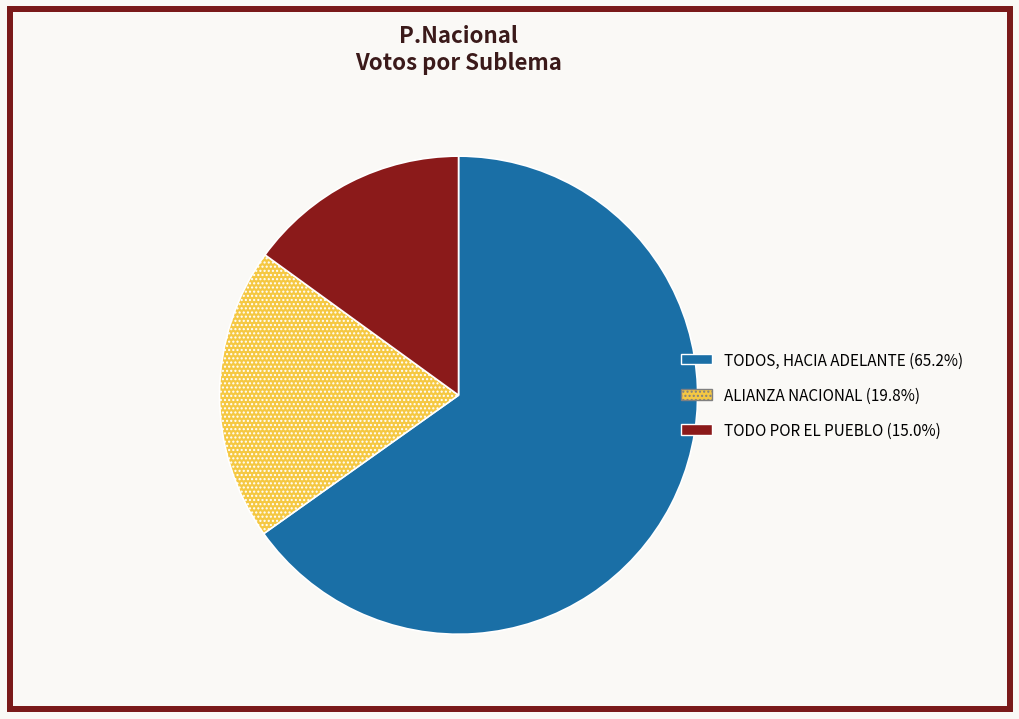

Combined, do TODOS, HACIA ADELANTE and TODO POR EL PUEBLO account for over 50%?

Yes